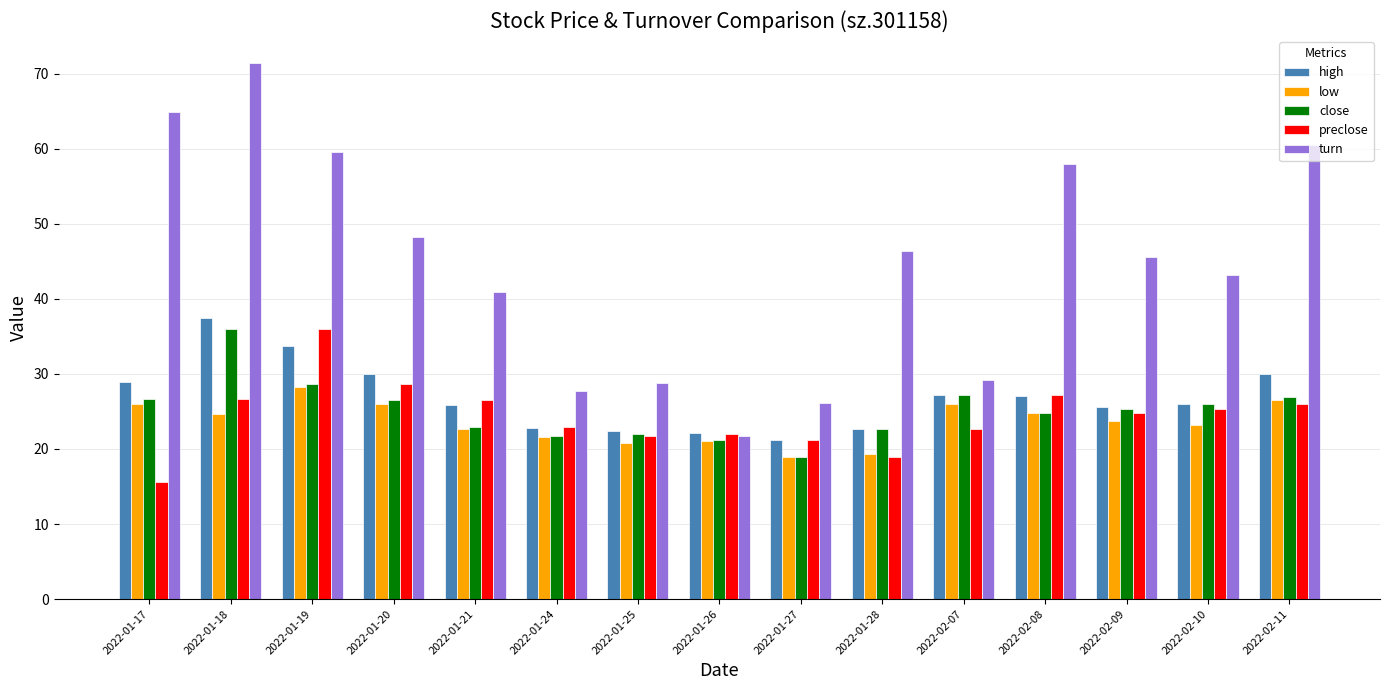

Is it true that preclose equals 28.6 at 2022-01-20?

True